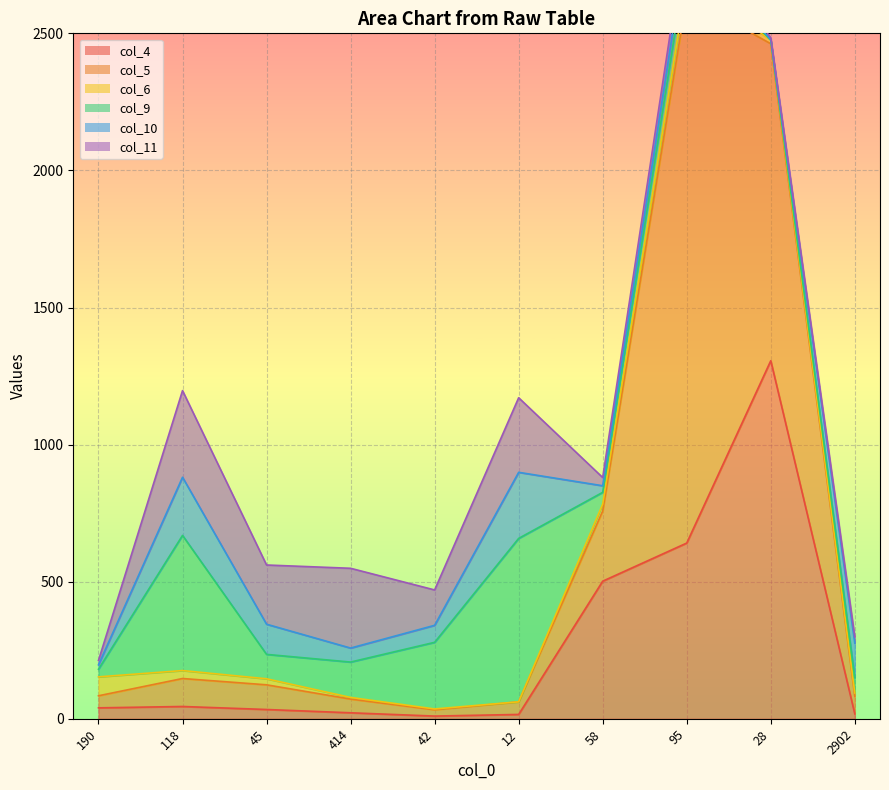

What is the label of the 7th point from the right?

414